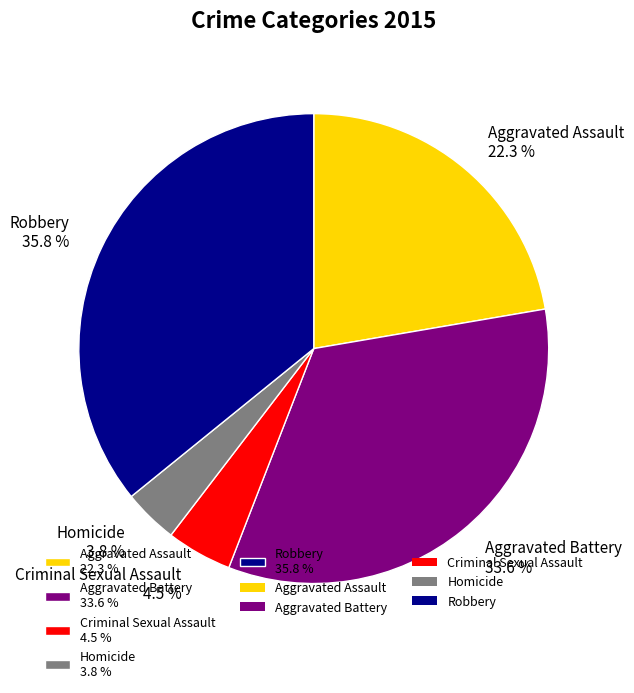

How many slices are in this pie chart?

5